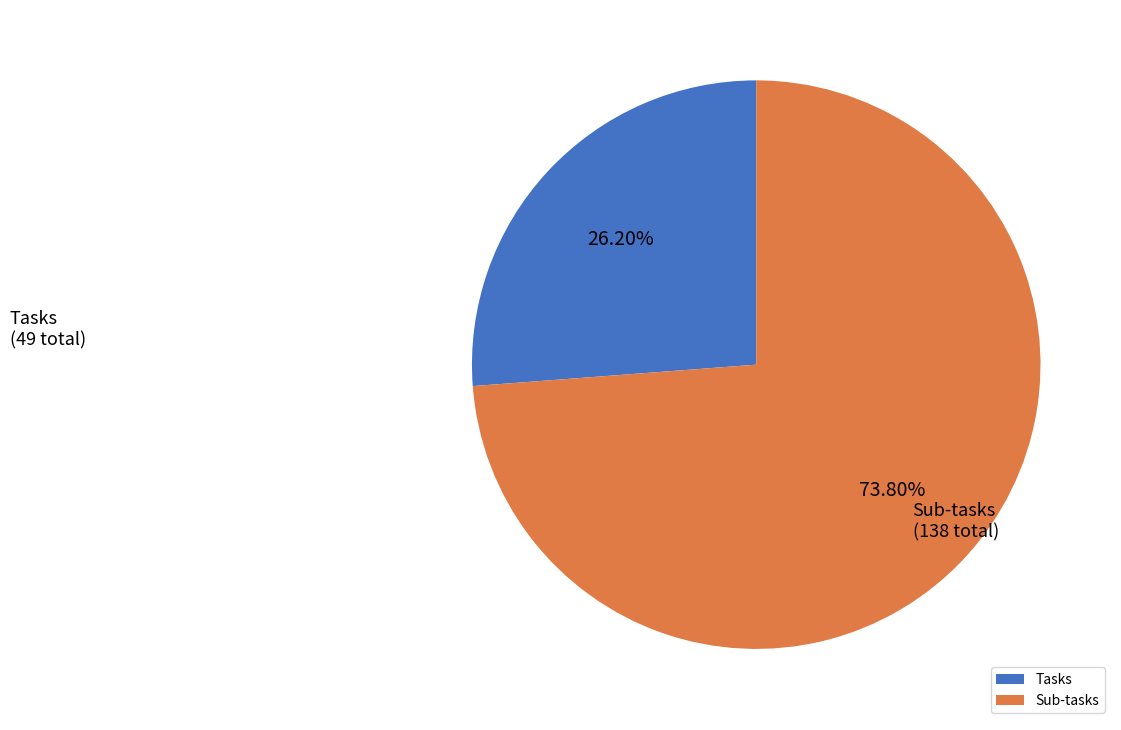

Is it true that Tasks is 26% of the pie?

True